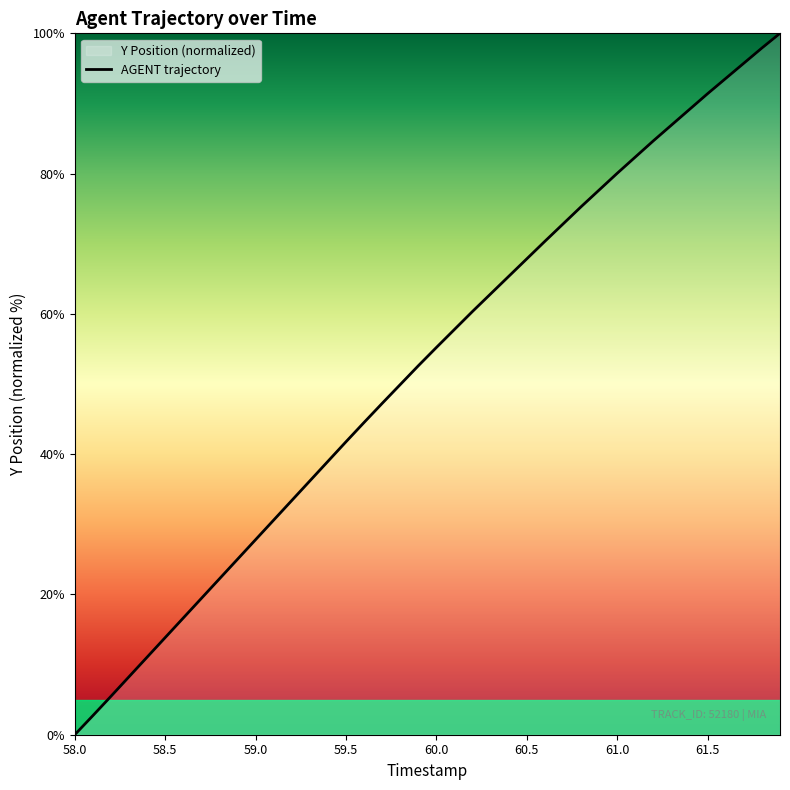

Reading right to left, extract all data points from this chart.

100.0	97.9	95.7	93.6	91.4	89.2	86.9	84.7	82.4	80.1	77.7	75.3	72.8	70.4	67.9	65.4	62.9	60.4	57.8	55.2	52.6	49.9	47.2	44.5	41.8	39.0	36.2	33.4	30.6	27.8	25.0	22.2	19.4	16.6	13.9	11.1	8.3	5.5	2.7	0.0